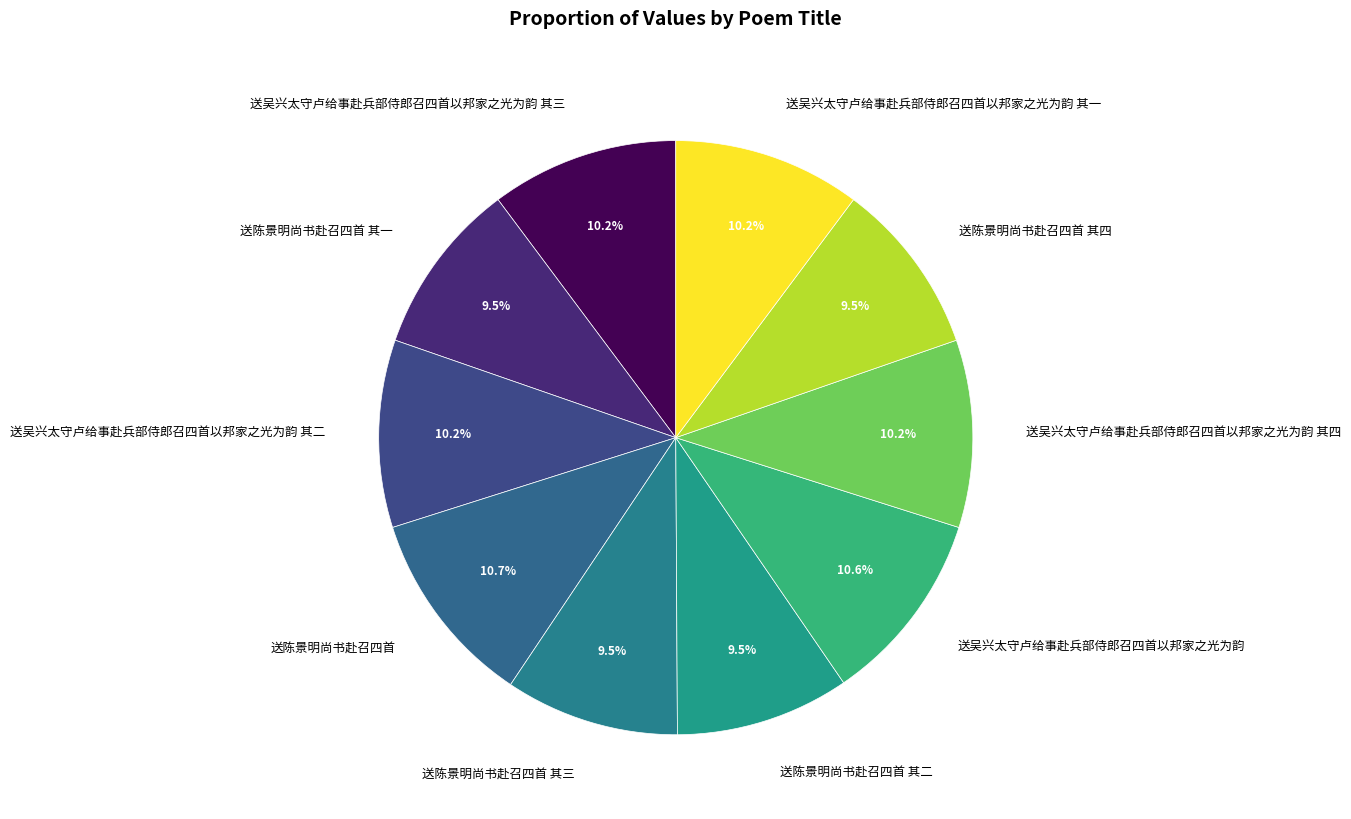

Do 送吴兴太守卢给事赴兵部侍郎召四首以邦家之光为韵 其二 and 送陈景明尚书赴召四首 其四 together represent more than half of the pie?

No